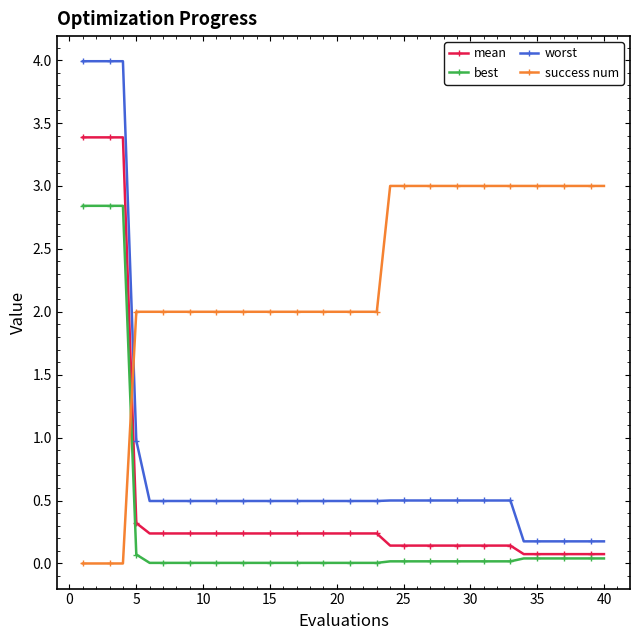

What is the maximum value for mean?

3.4